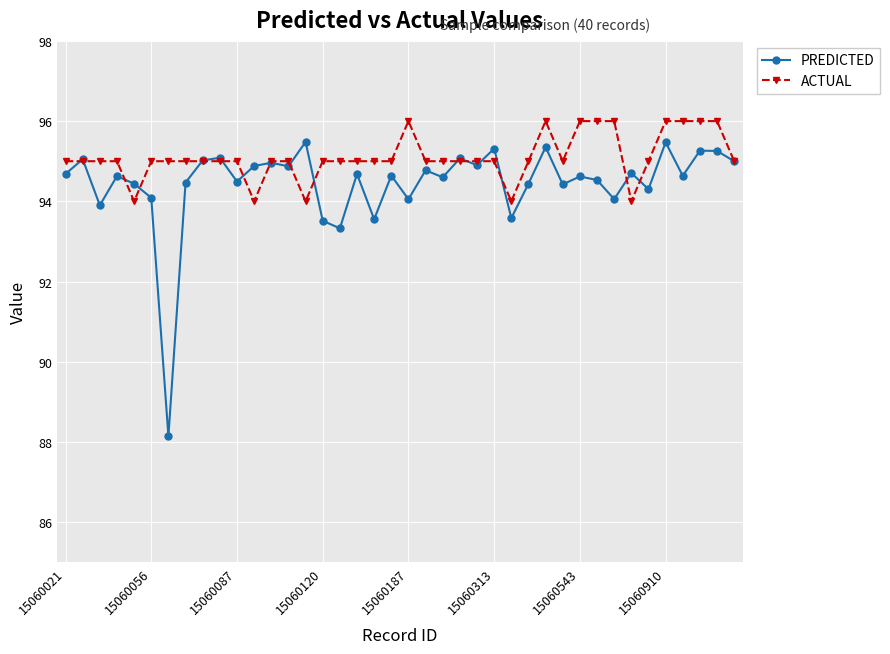

Which series has the largest total across all categories?

ACTUAL